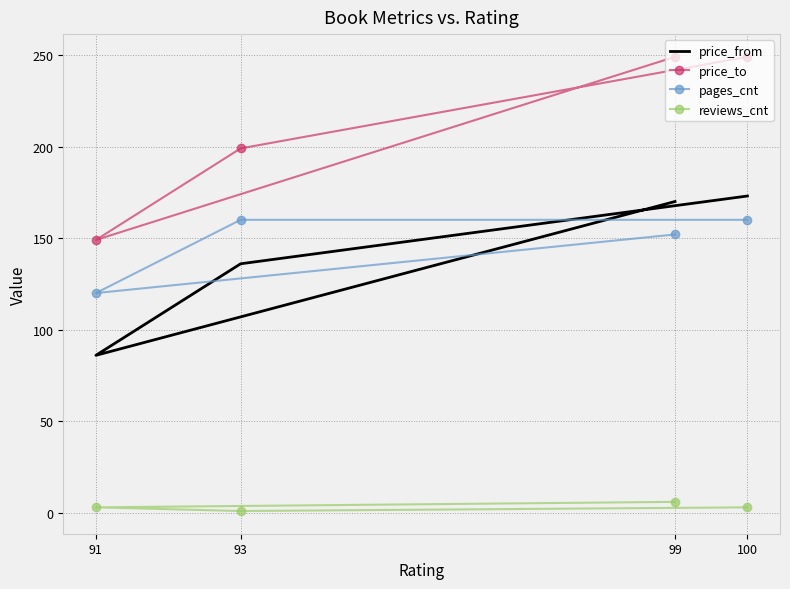

Between 99 and 93, which series saw the biggest shift?

price_to